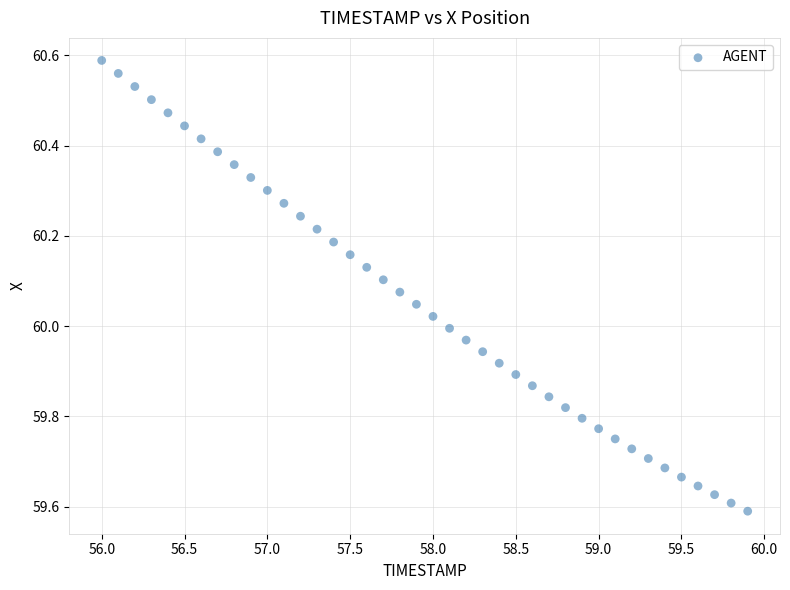

What is the range of X values (max minus min)?

3.9